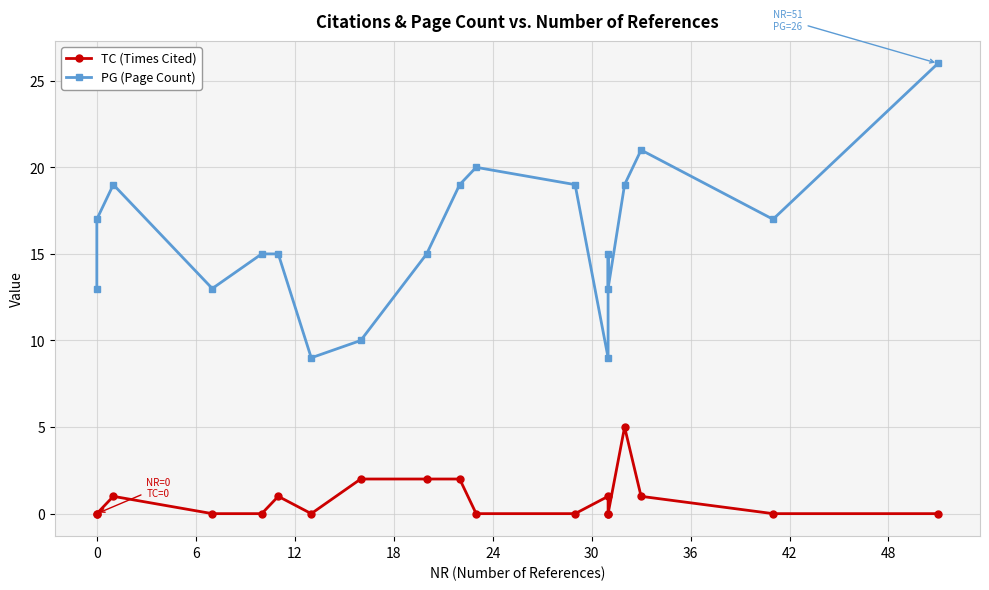

What are all the series names shown in the legend?

TC (Times Cited), PG (Page Count)